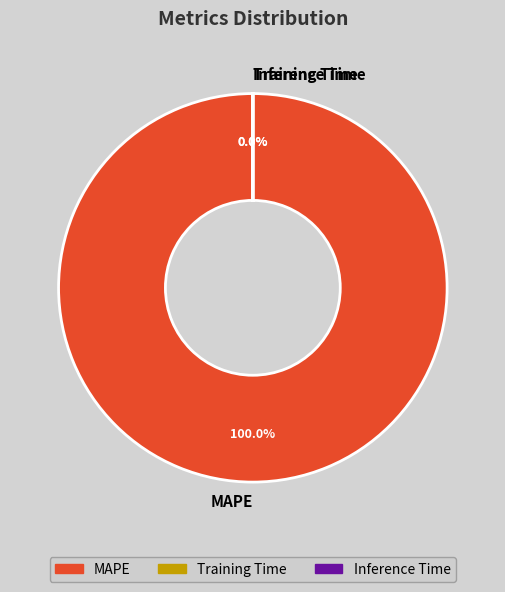

What is the majority slice?

MAPE